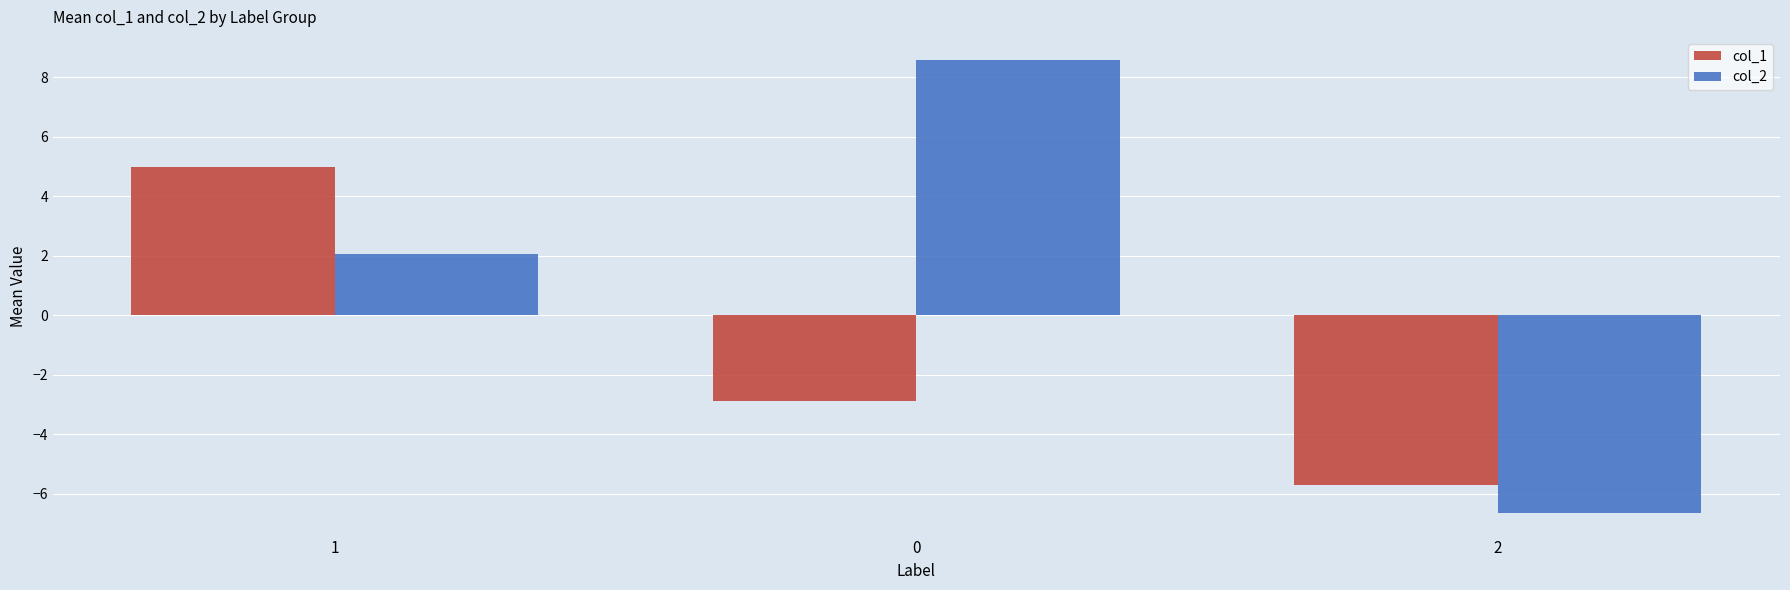

What is the total value across all series at 2?

-12.3